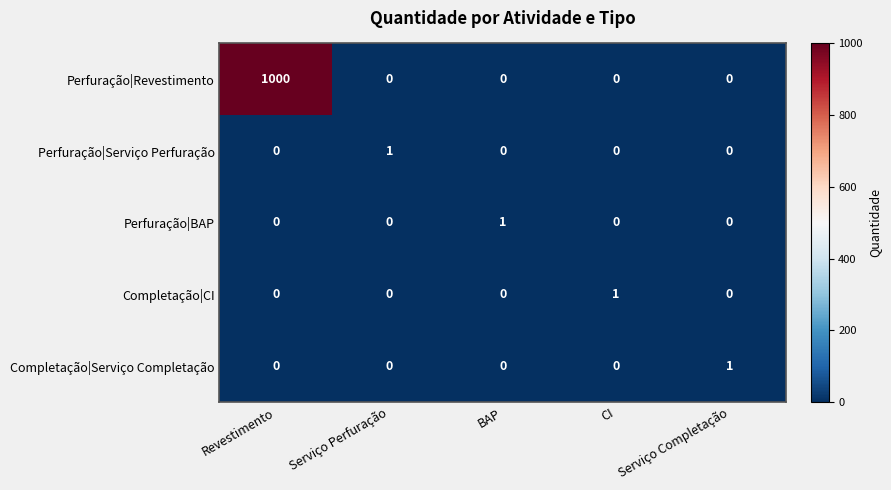

How many values in Completação|CI are above zero?

1